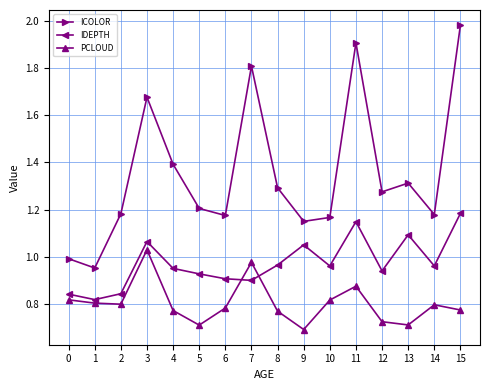

Which label corresponds to the smallest value in the chart?

9